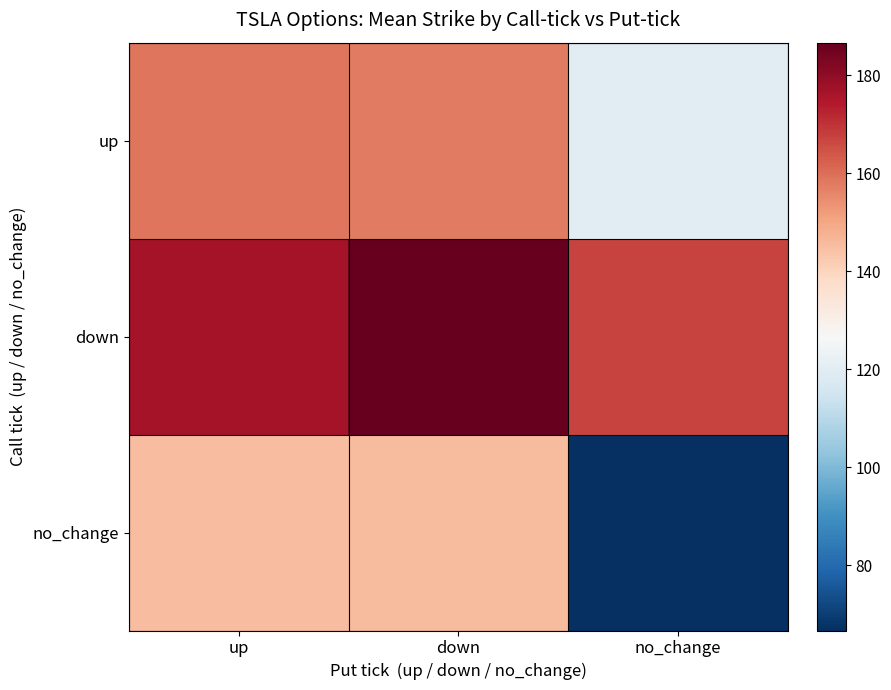

At which category is the sum across all series the highest?

down